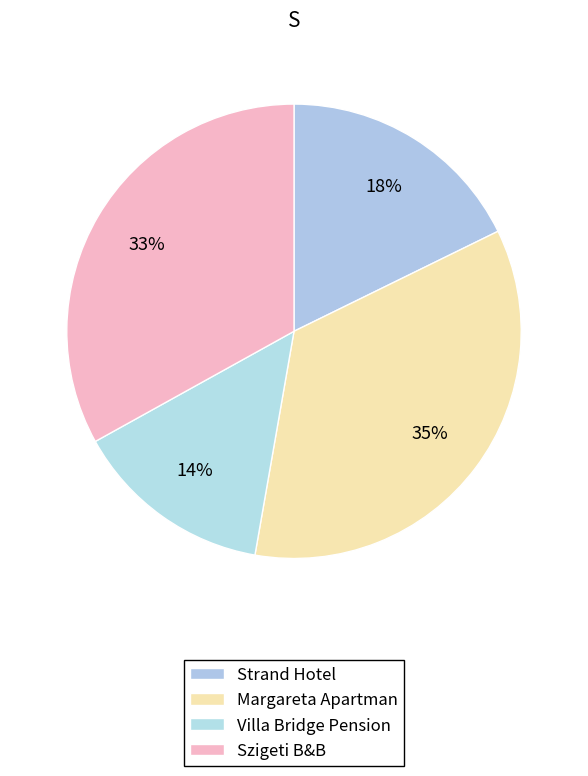

Count the number of slices in the pie.

4